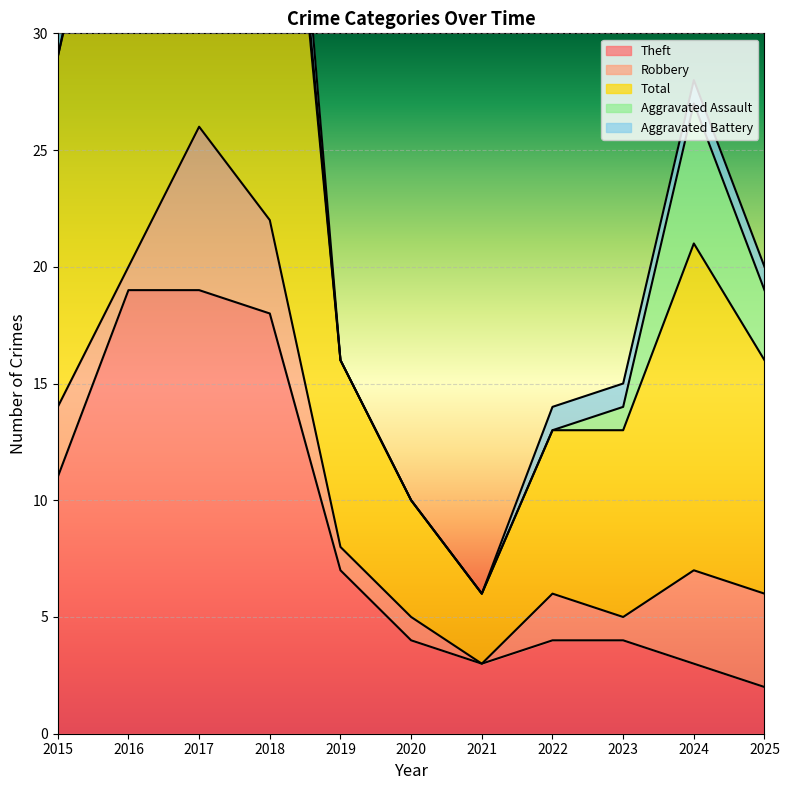

Reading right to left, what are all the values shown in this chart?

Theft: 2	3	4	4	3	4	7	18	19	19	11
Robbery: 4	4	1	2	0	1	1	4	7	1	3
Total: 10	14	8	7	3	5	8	26	27	22	15
Aggravated Assault: 3	6	1	0	0	0	0	1	0	1	0
Aggravated Battery: 1	1	1	1	0	0	0	3	0	1	1